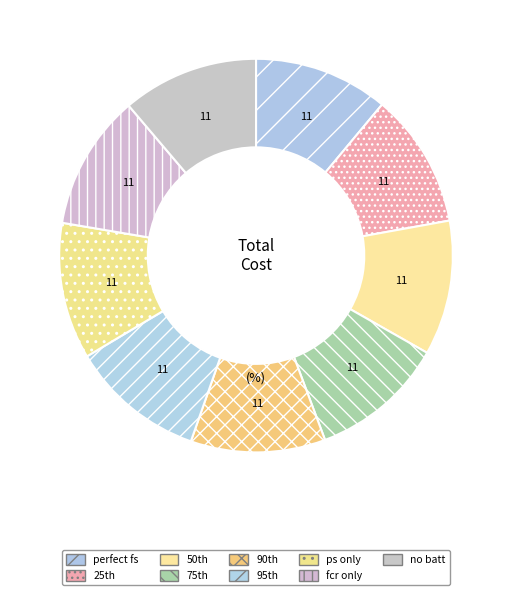

Is there a majority slice in this chart?

No